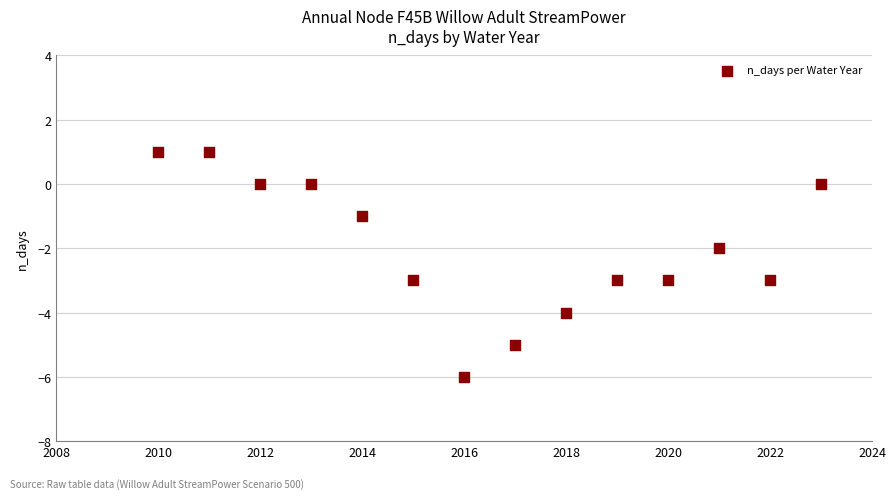

What is the range of Y values (max minus min)?

7